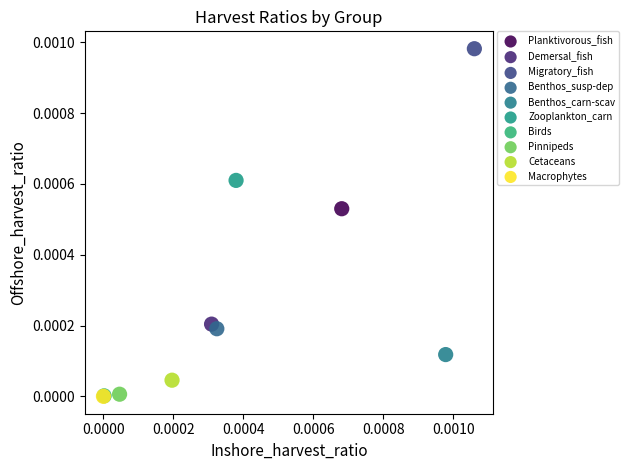

Which series reaches the maximum Y coordinate?

Migratory_fish